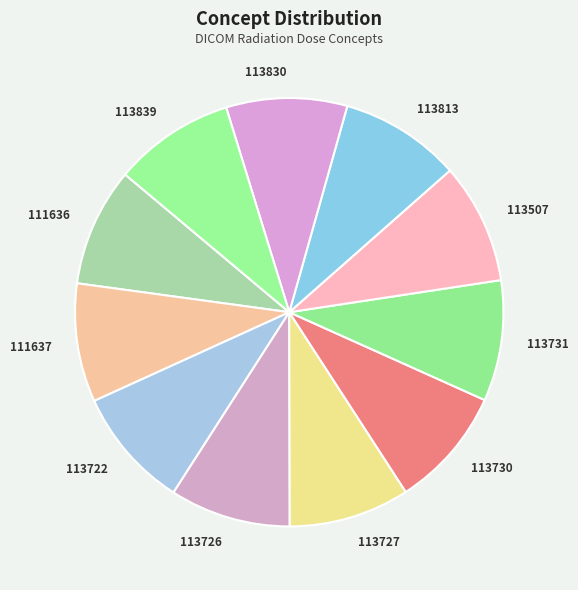

Is 111636 the majority of the pie?

No